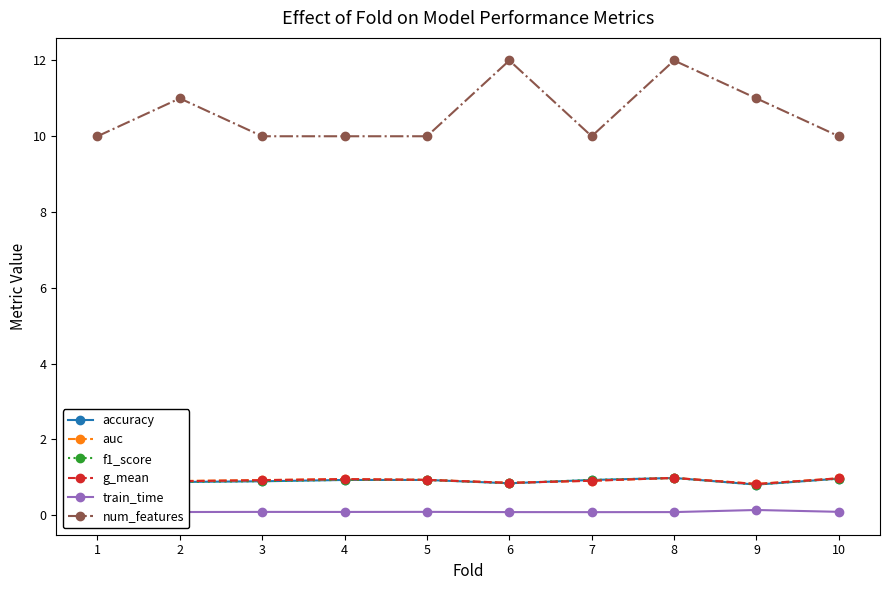

Is it true that accuracy equals 0.5 at 3?

False